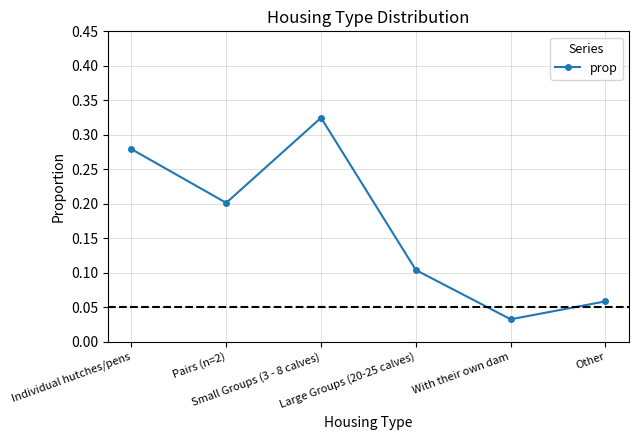

Count the number of data series in this chart.

1